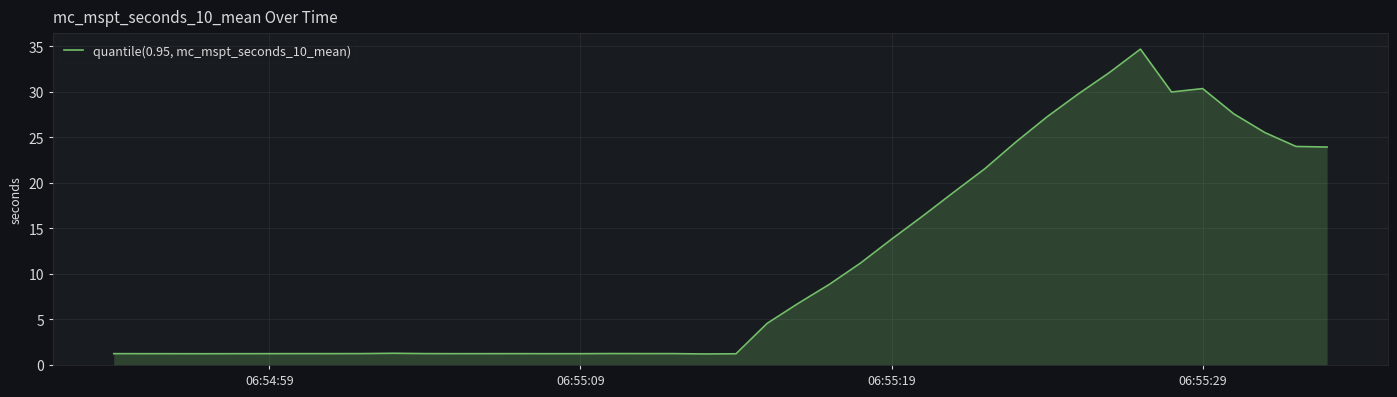

What is the difference between the maximum and minimum values?

33.5